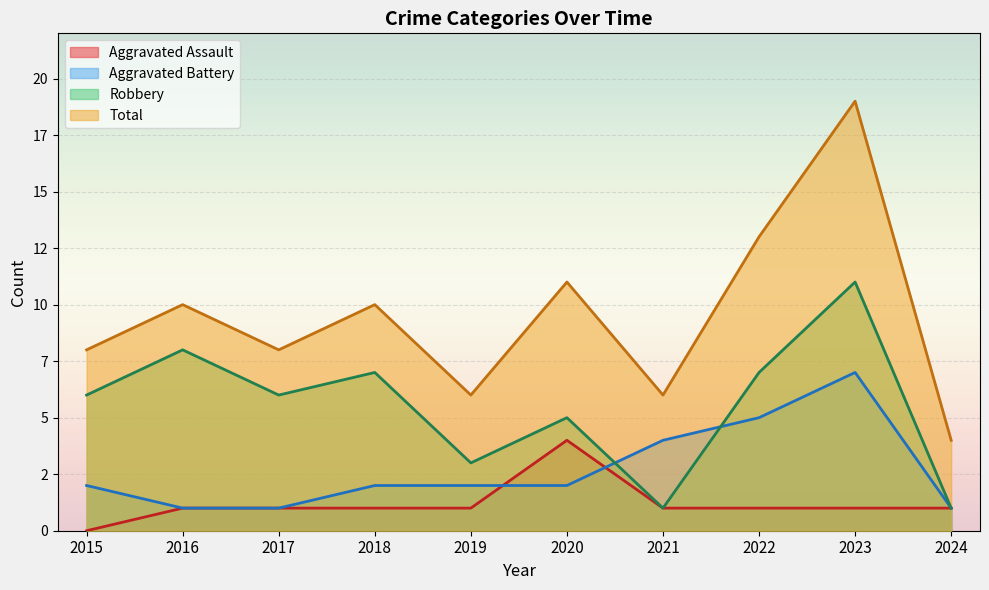

What is the sum of the Aggravated Battery values at 2016 and 2021?

5